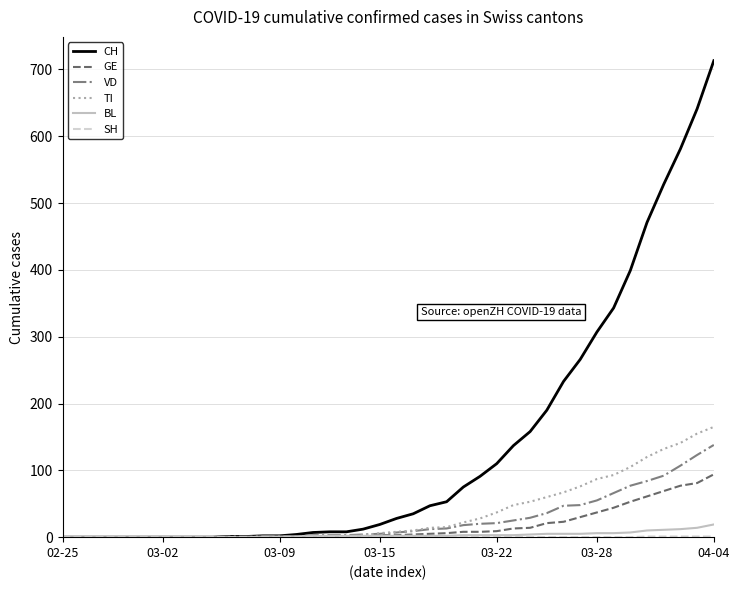

What is the maximum value for TI?

165